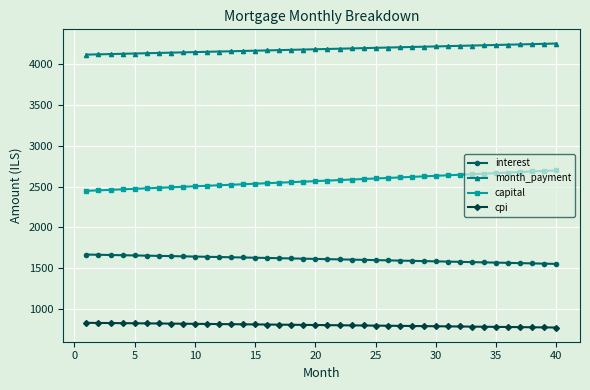

List the series in order of their peak value, highest first.

month_payment, capital, interest, cpi